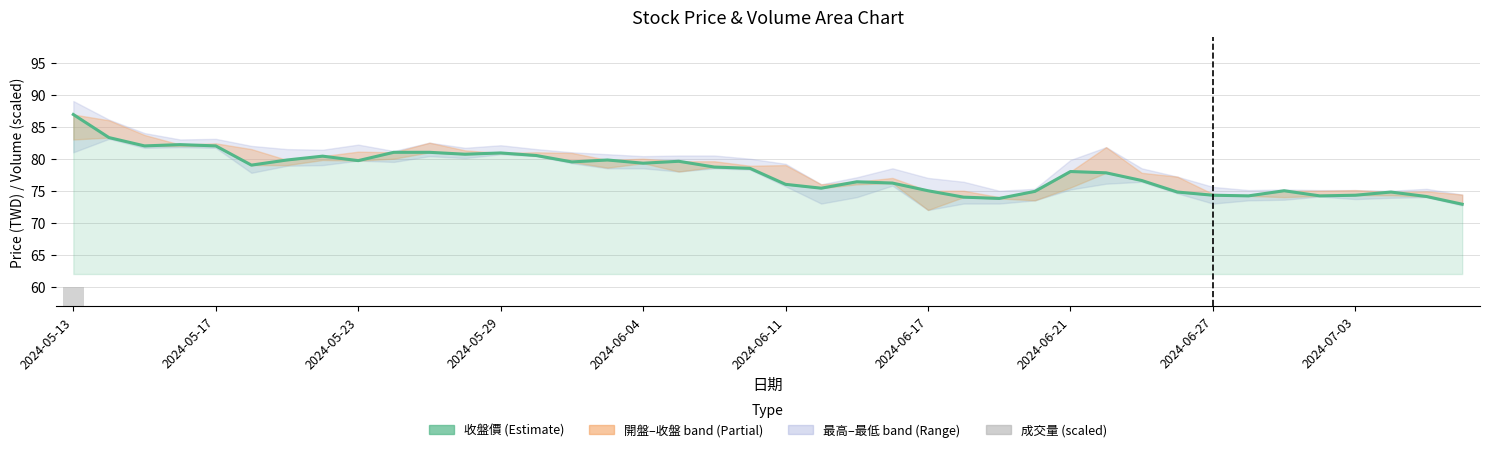

What is the difference between the 收盤價 values at 25 and 32?

0.3